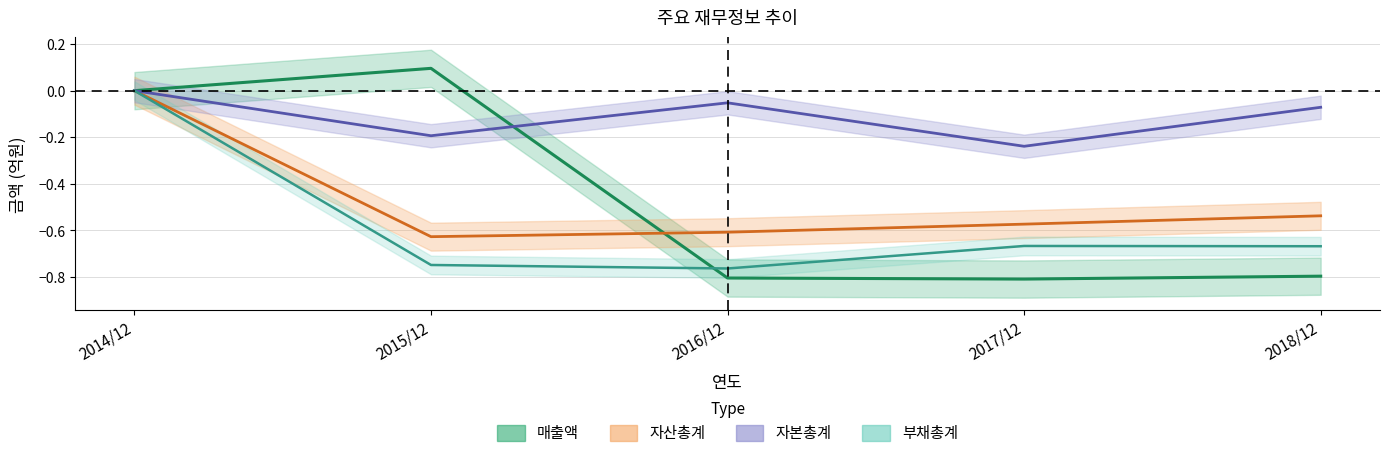

What is the label of the 1st point from the right?

2018/12